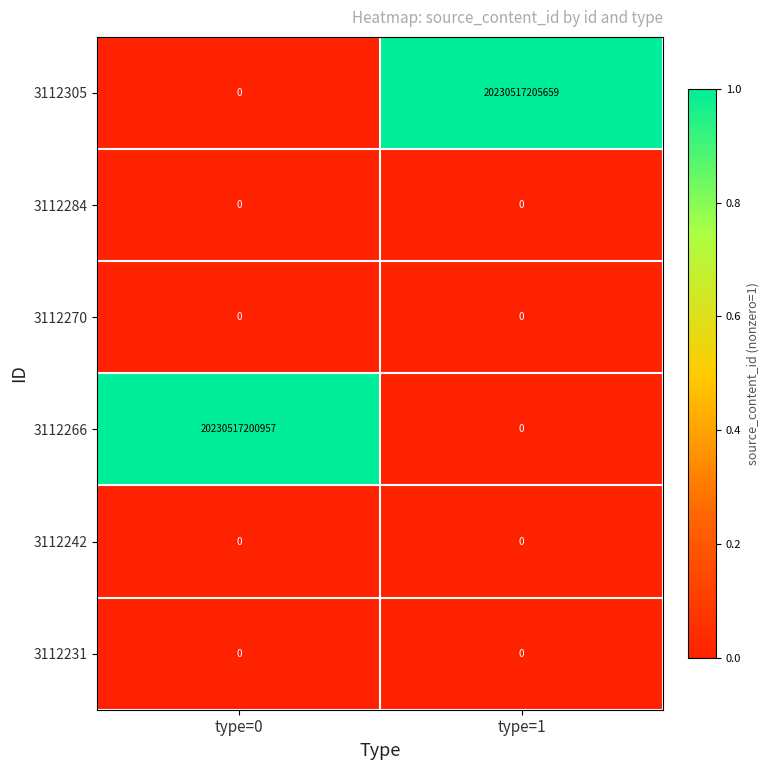

Which series changed the most between type=0 and type=1?

3112305